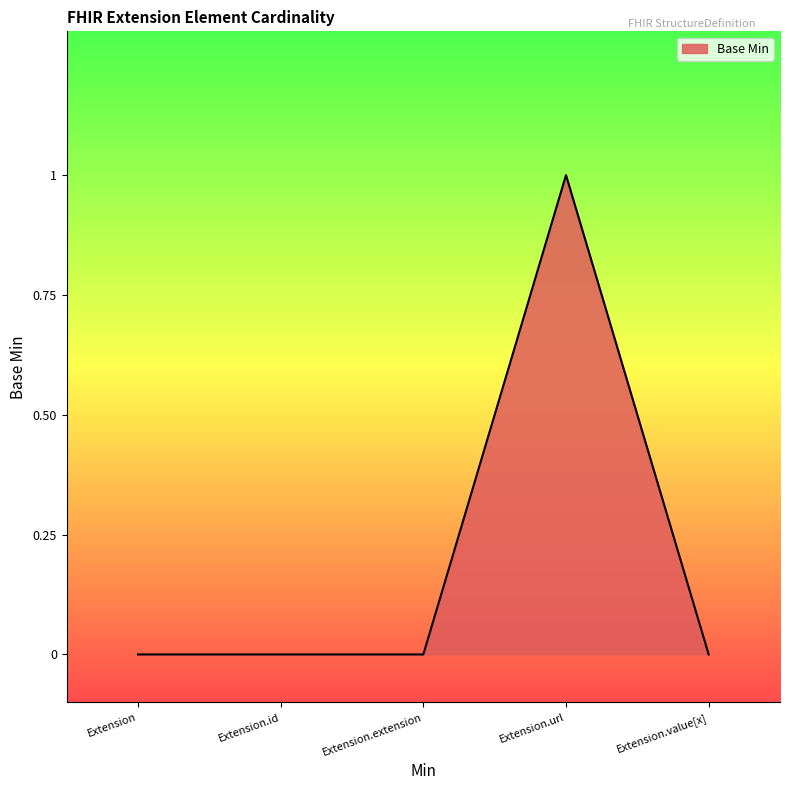

What is the sum of all values?

1